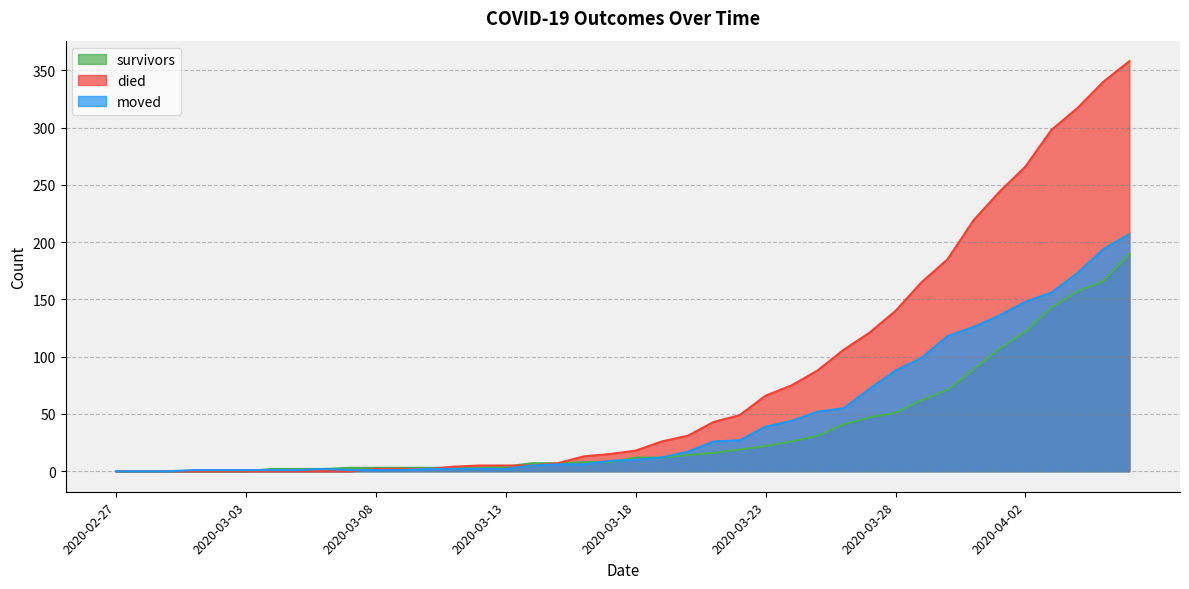

At which label does survivors first exceed 12?

2020-03-20